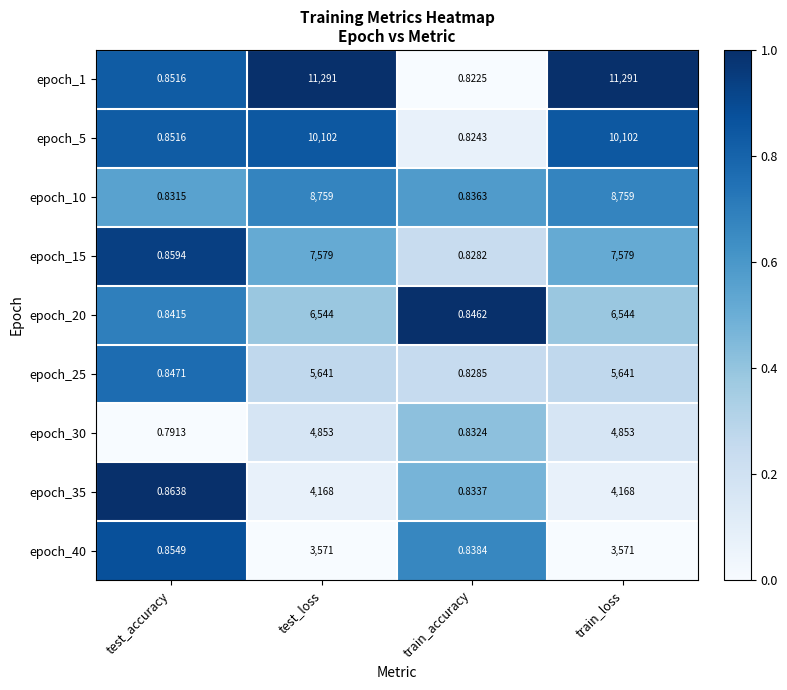

How many data points does each series have?

4